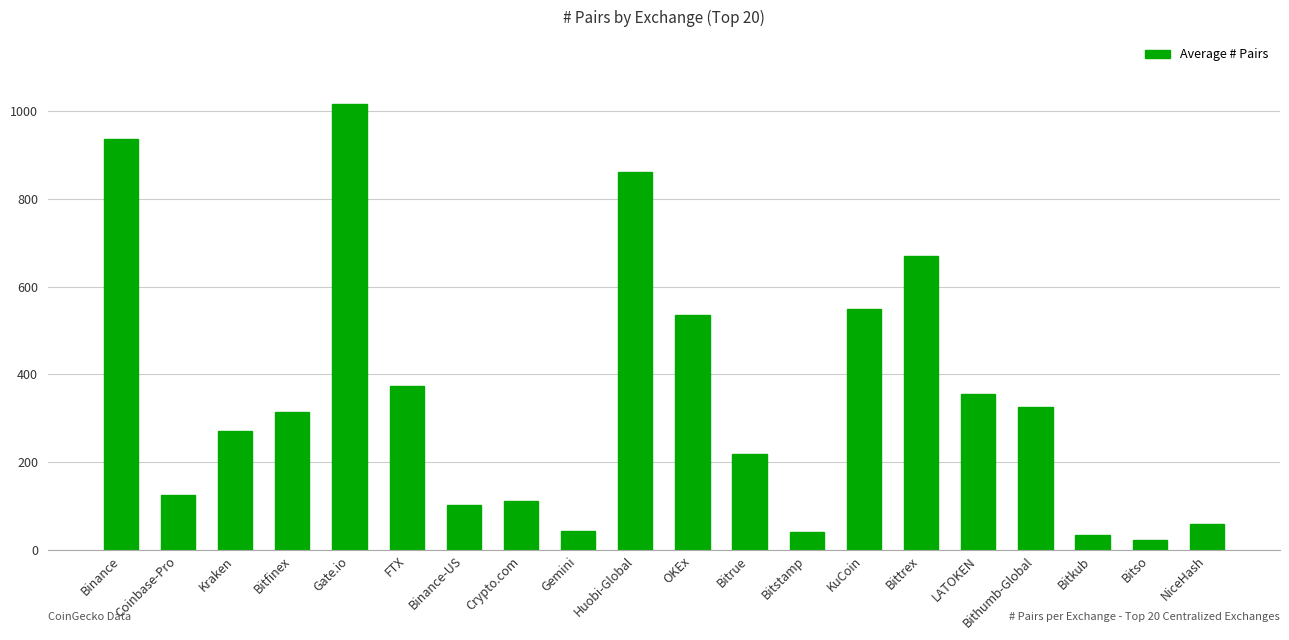

What value does the data have at Binance, to the nearest 100?

900